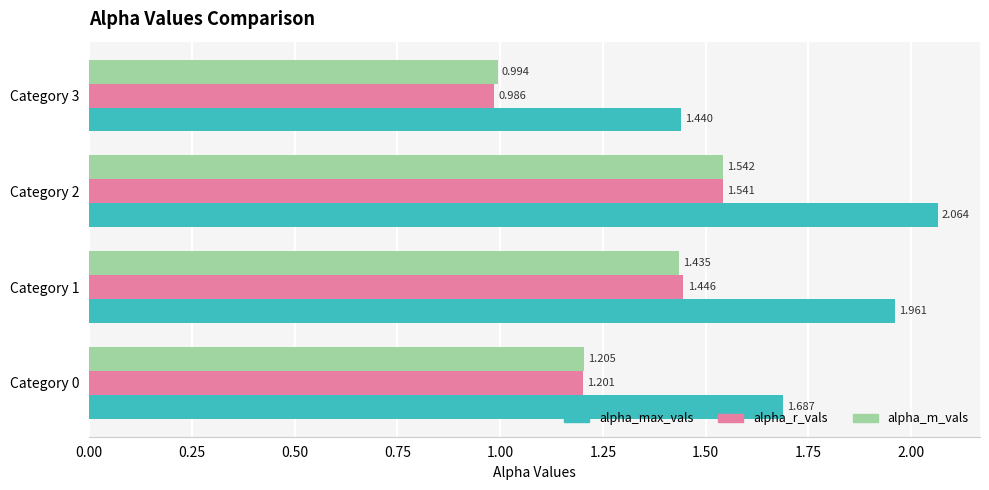

List the series in order of their peak value, lowest first.

alpha_r_vals, alpha_m_vals, alpha_max_vals